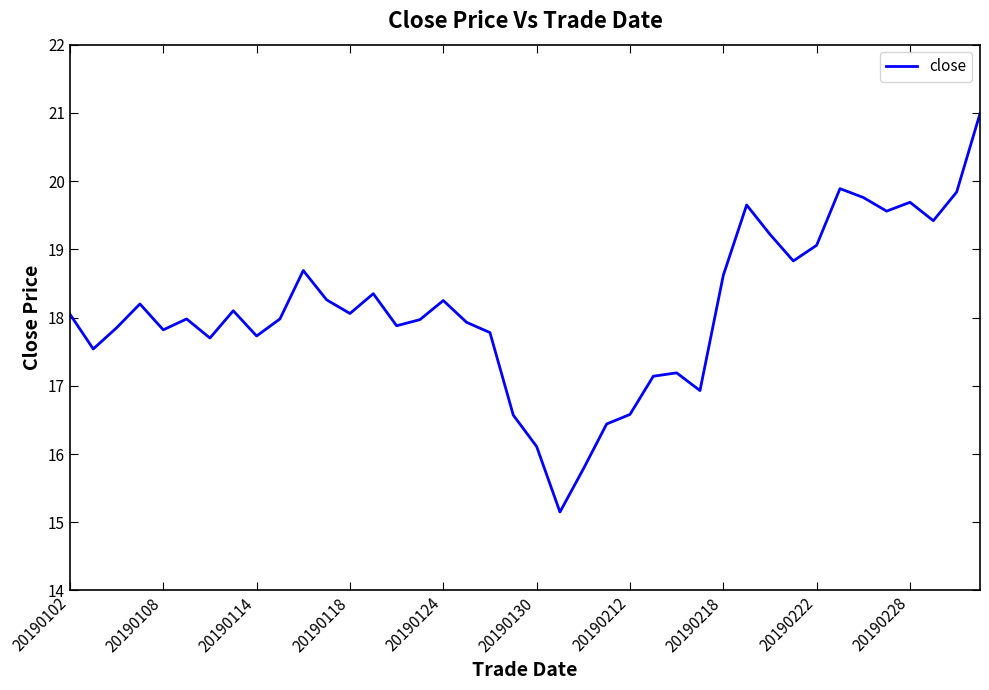

True or false: the data has more than 0 interior local peaks.

True